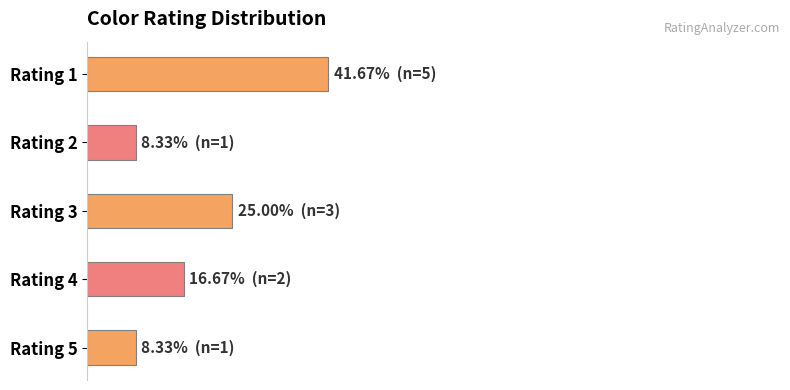

Does the chart contain any negative values?

No